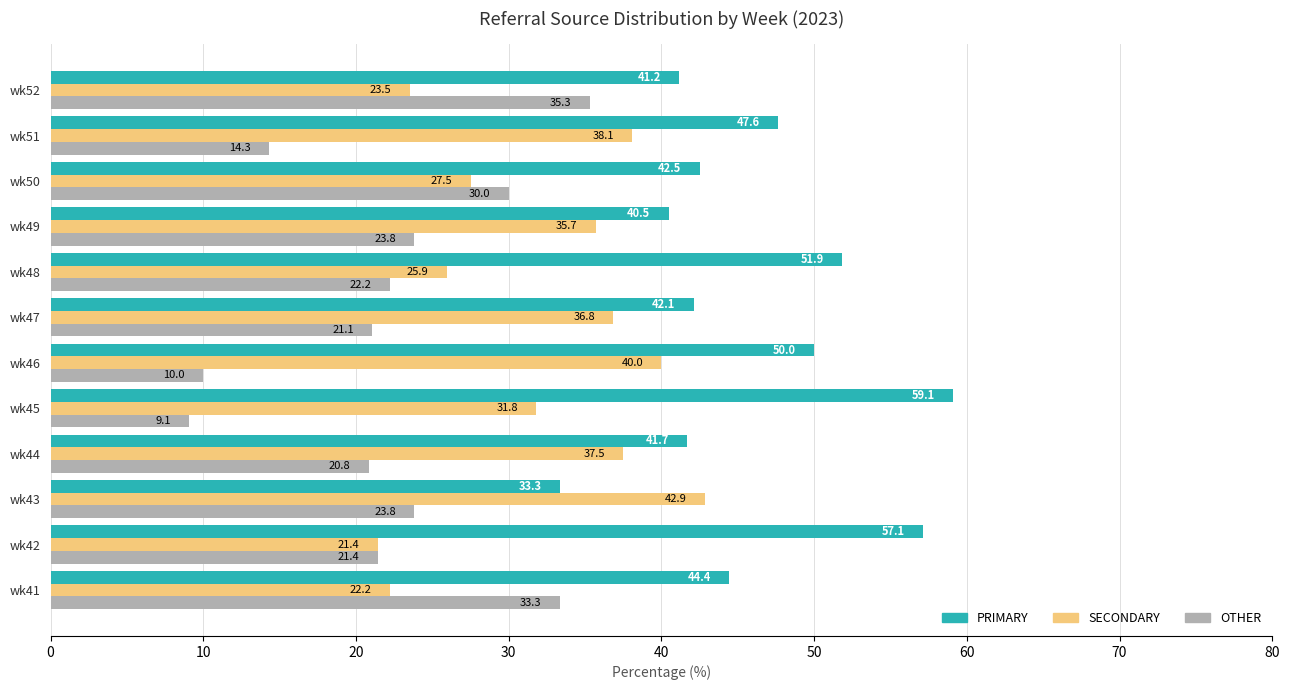

Which series has the largest total across all categories?

PRIMARY